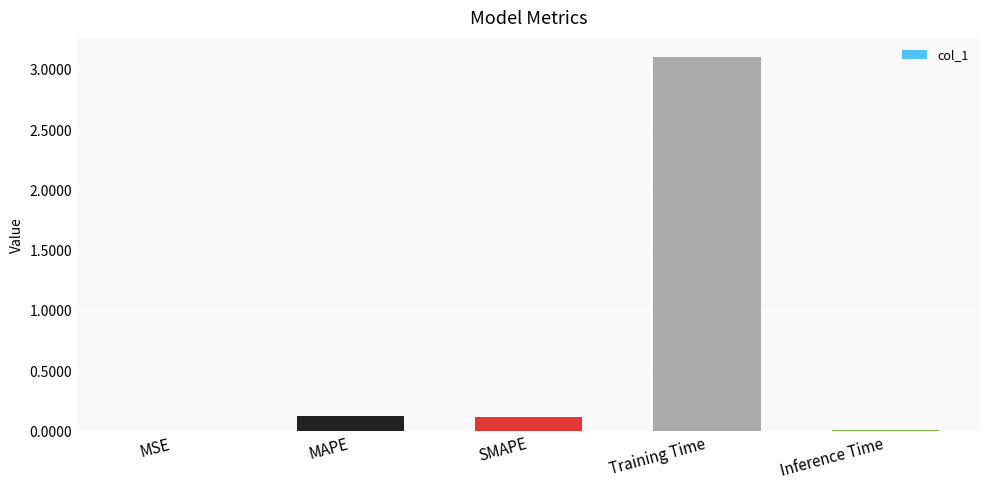

How many series are shown in this chart?

1